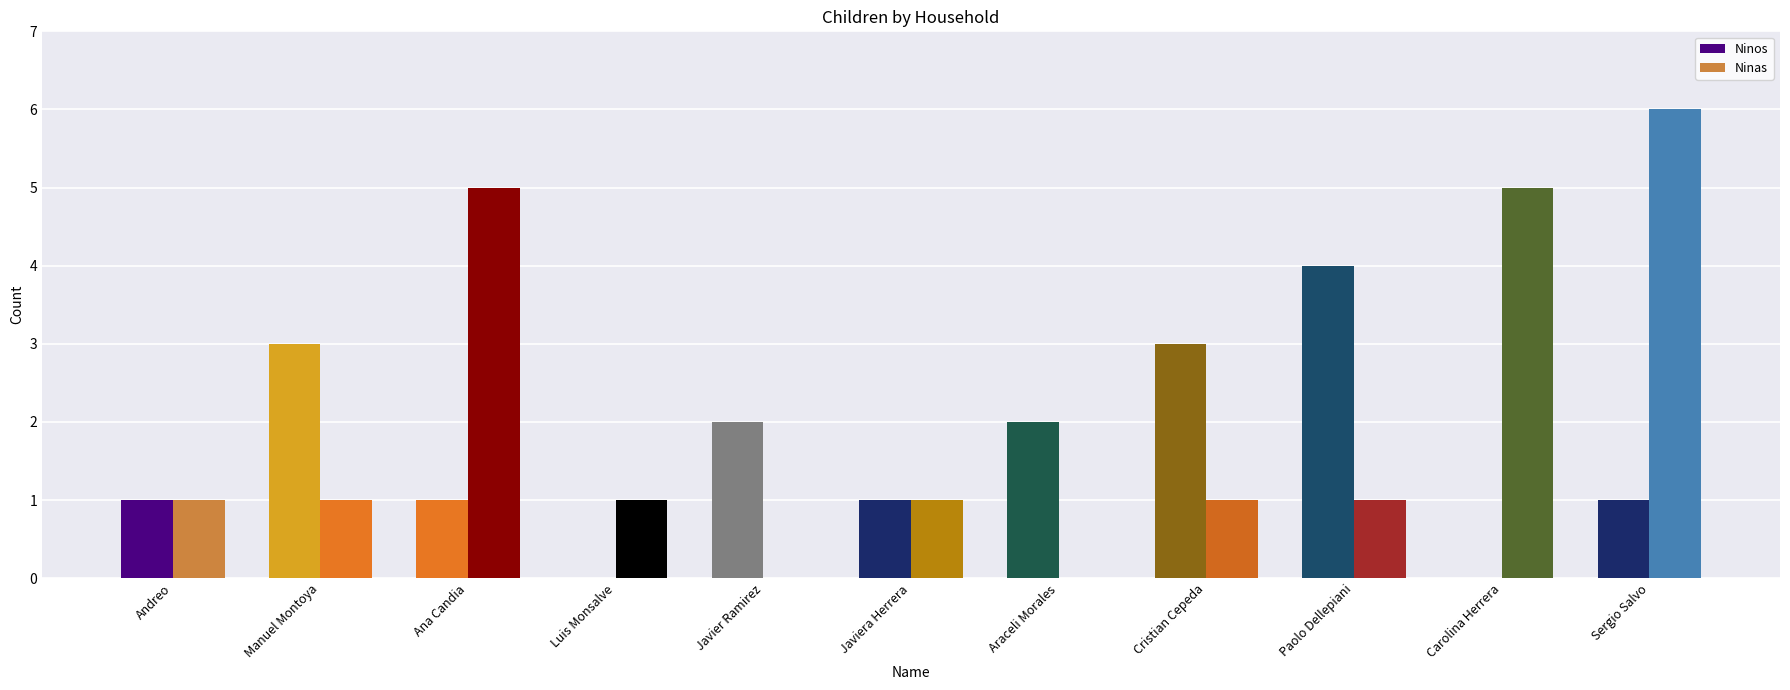

Does the chart contain stacked bars?

No